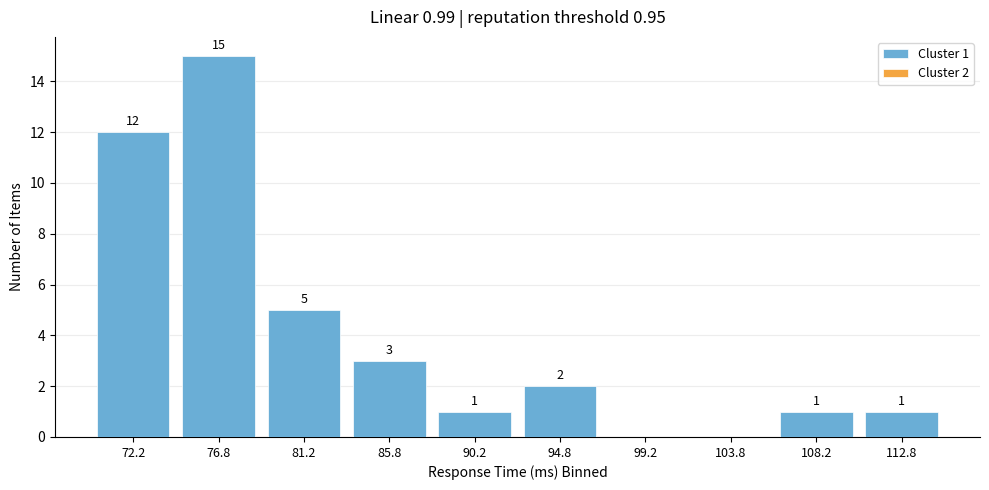

Which range on the x-axis has the tallest bar?

74.5 to 79.0